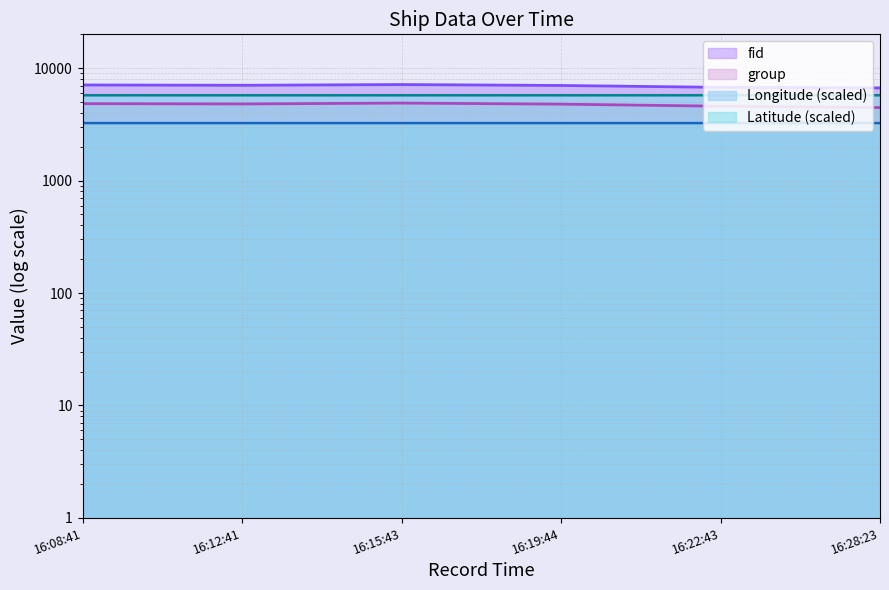

Is the value of Latitude at 16:08:41 greater than the value of Longitude at 16:28:23?

Yes